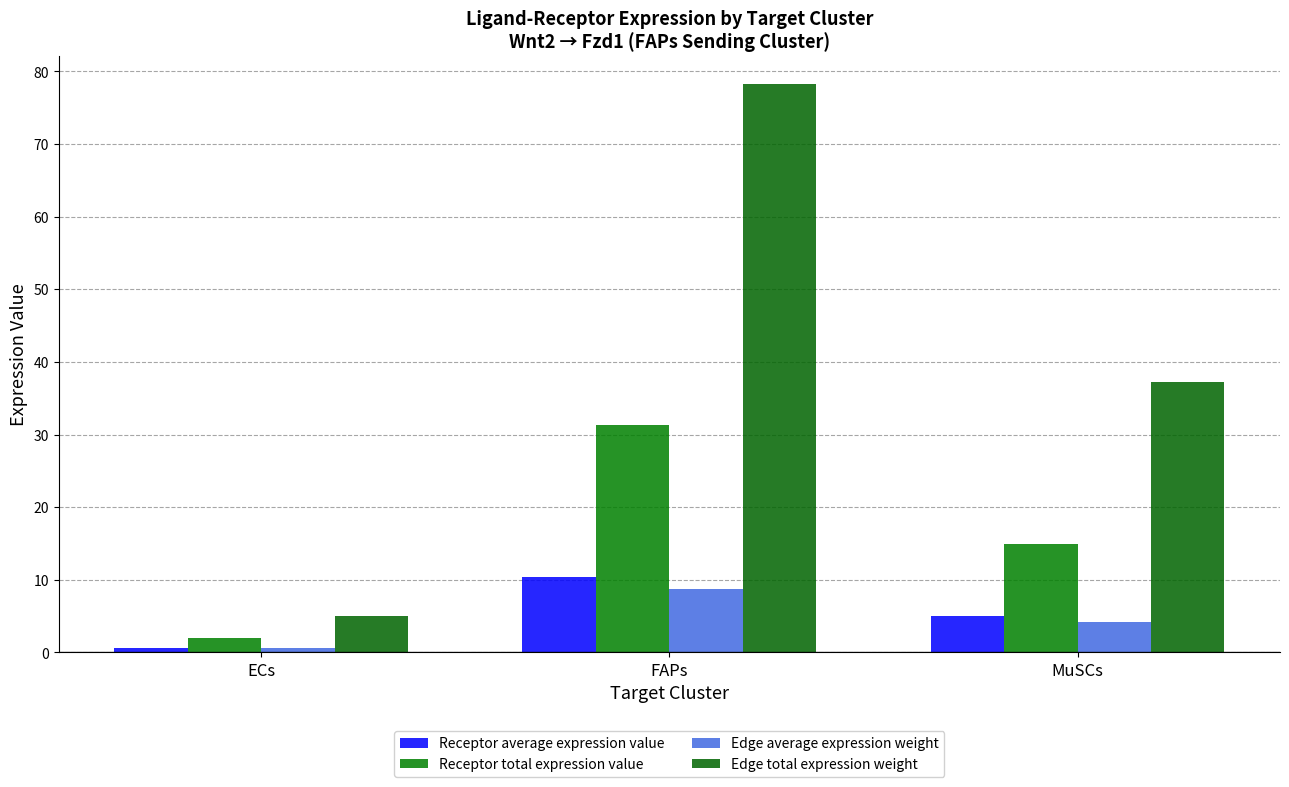

Which category has the lowest value in the Receptor average expression value series?

ECs